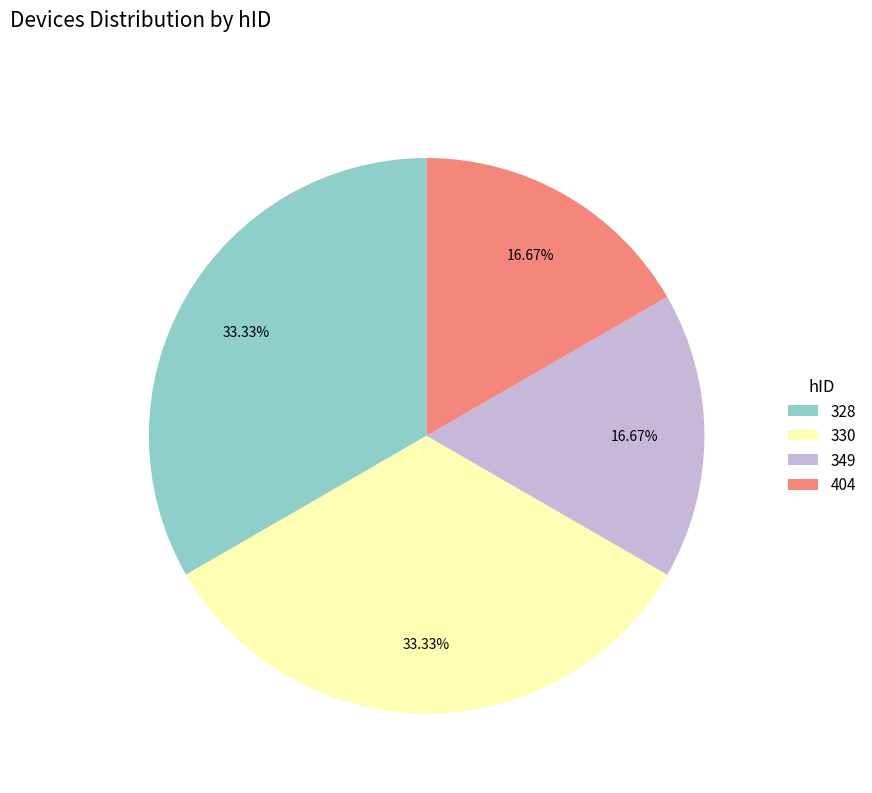

To the nearest percent, what is the difference between the 328 and 404 slice percentages?

17%